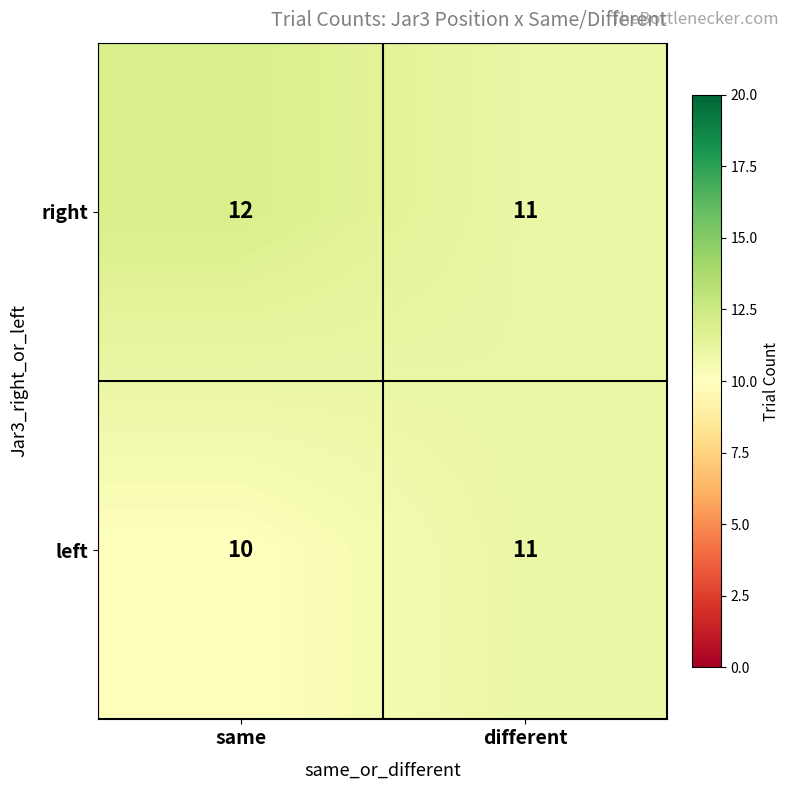

List the labels in order of right value, largest first.

same, different